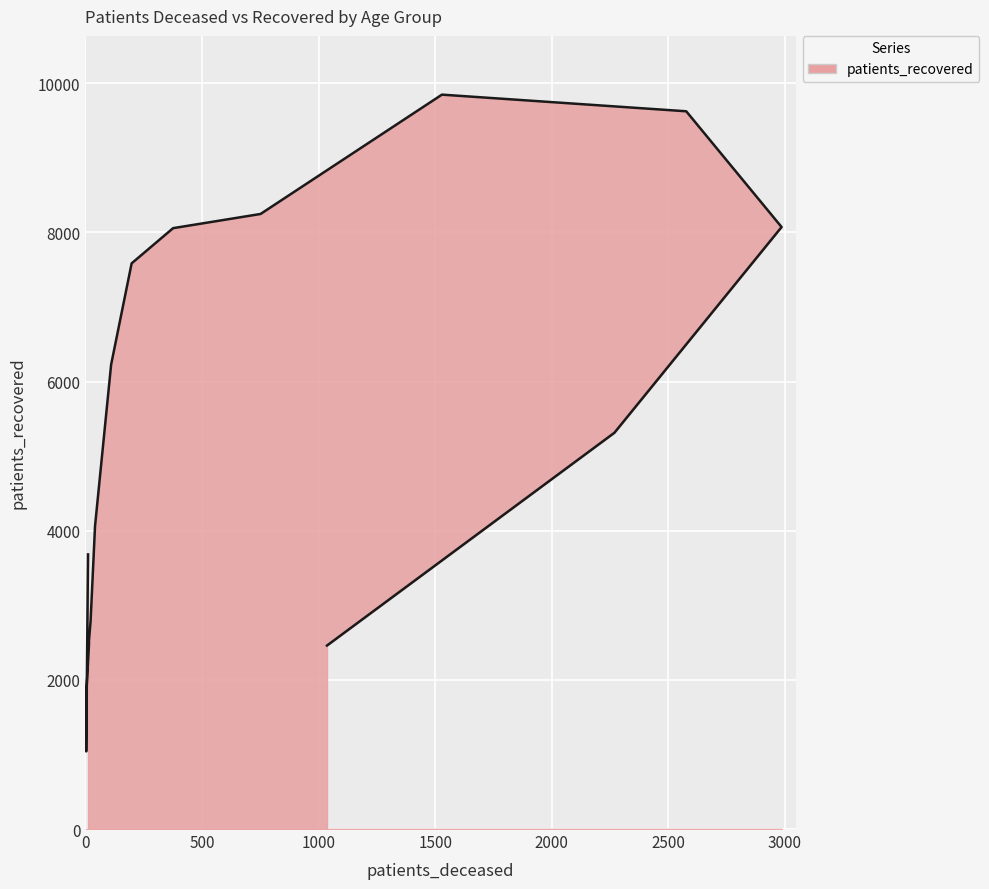

What is the label of the 15th point from the left?

85-89